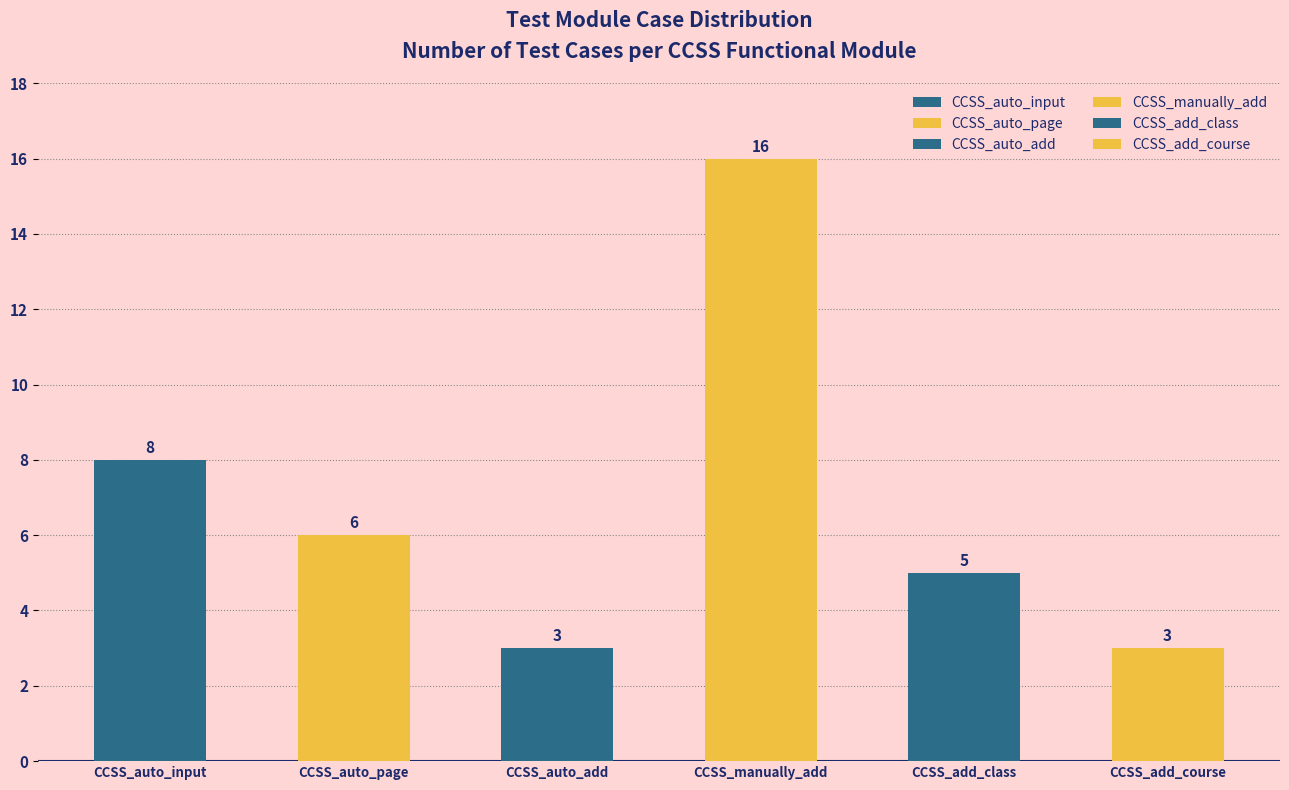

What is the value of the 6th bar from the left?

3